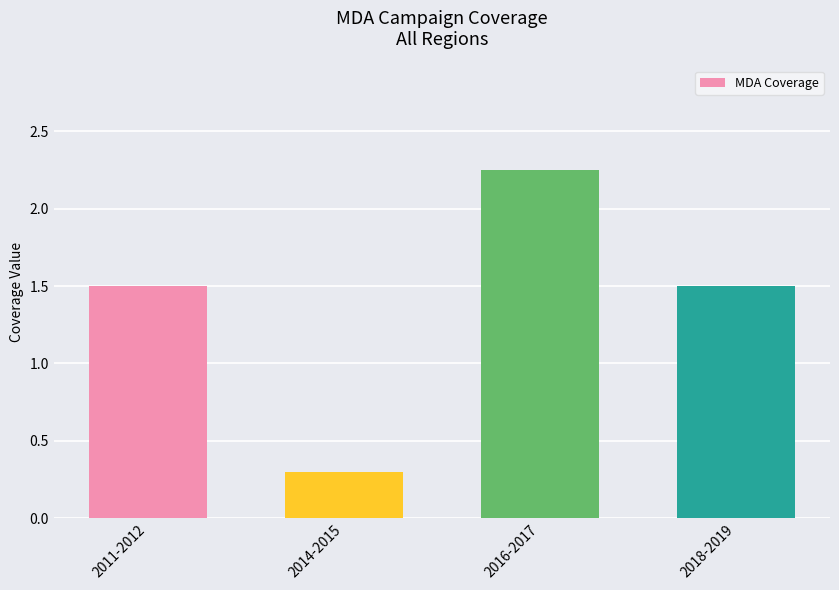

True or false: the data shows 0.1 at 2014-2015.

False